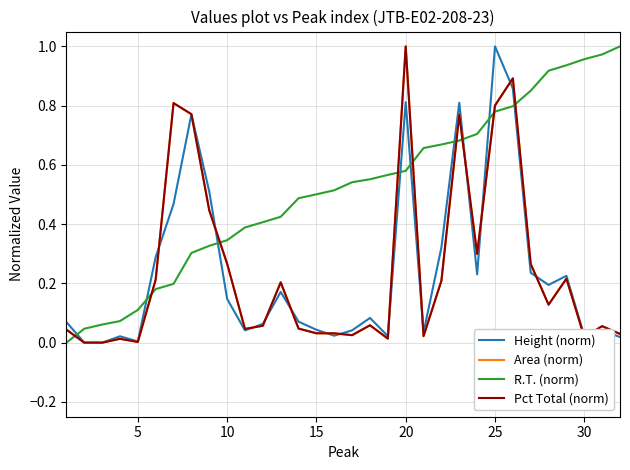

Which series ends up on top after the final intersection of Area (norm) and R.T. (norm)?

R.T. (norm)